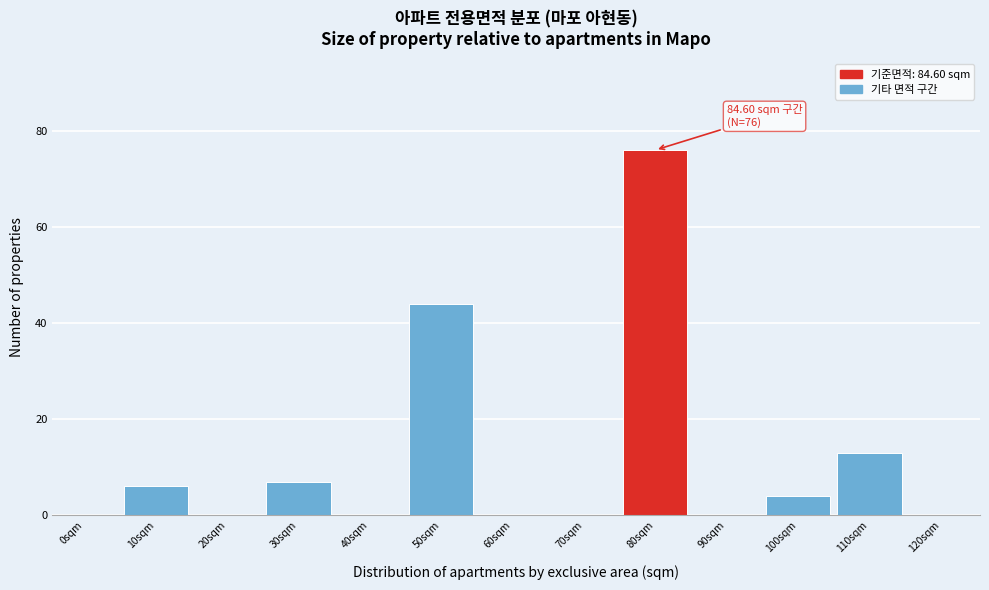

Reading left to right, what are all the values shown in this chart?

0sqm=0	10sqm=6	20sqm=0	30sqm=7	40sqm=0	50sqm=44	60sqm=0	70sqm=0	80sqm=76	90sqm=0	100sqm=4	110sqm=13	120sqm=0